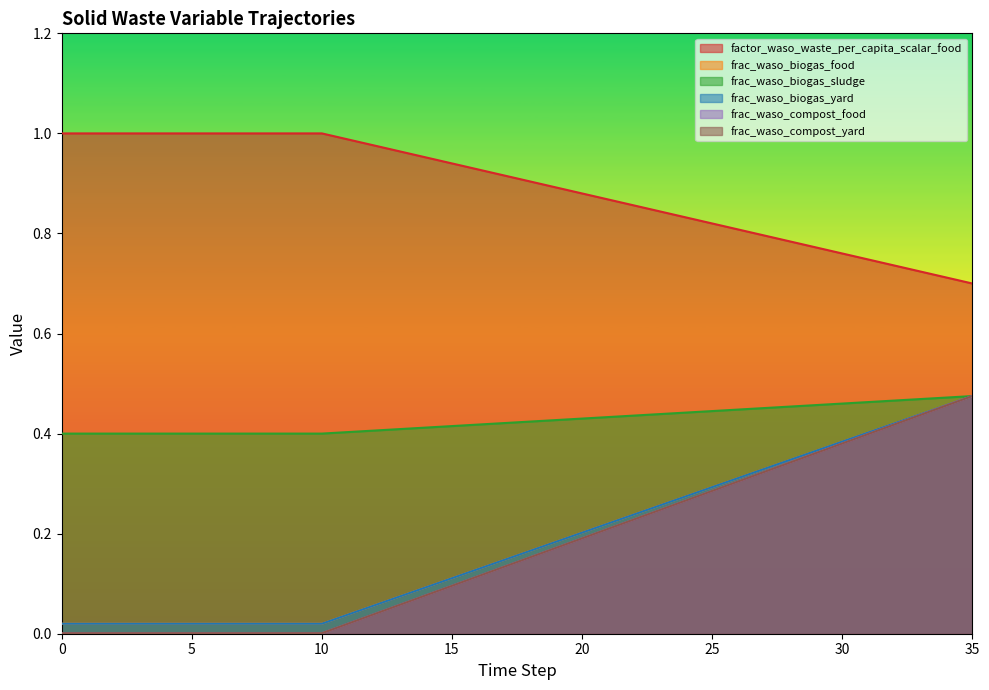

The frac_waso_biogas_food series shows 0.2 at 20. True or false?

True